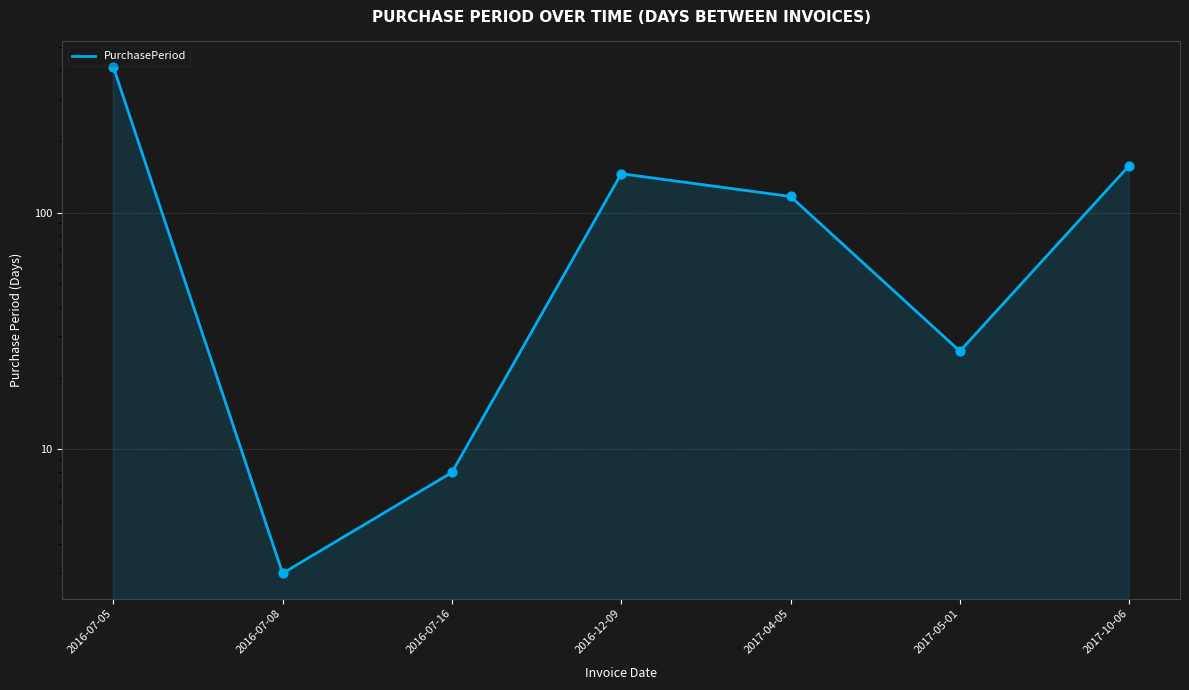

What is the ratio of the value at 2016-07-16 to the value at 2016-07-08?

2.7